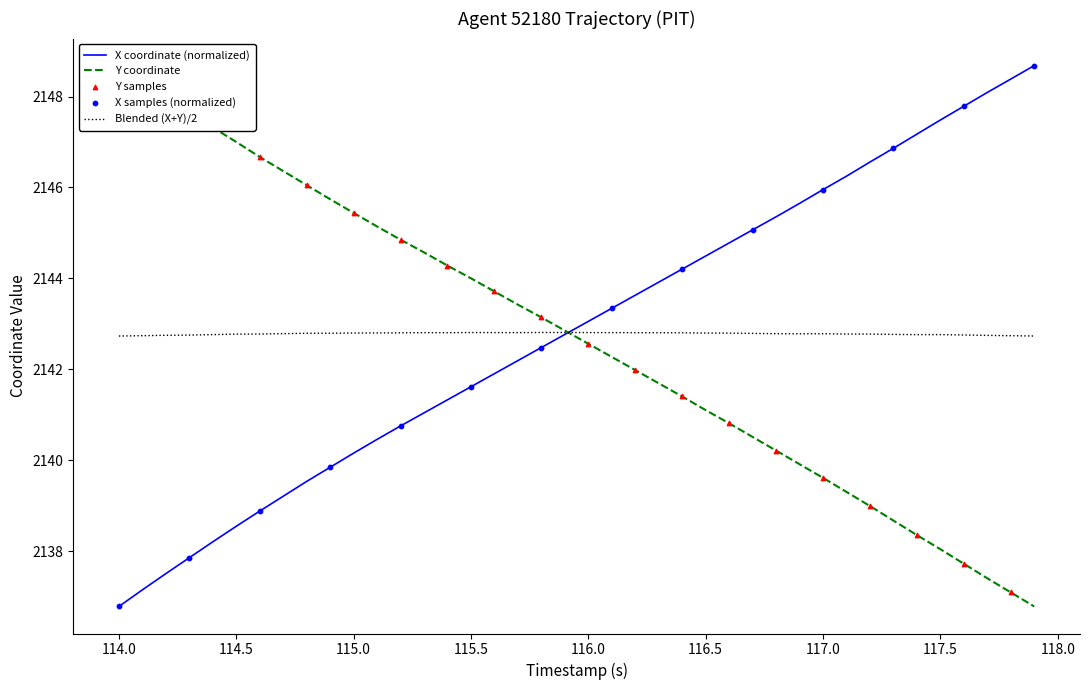

Which series has the largest Y range (max minus min)?

X